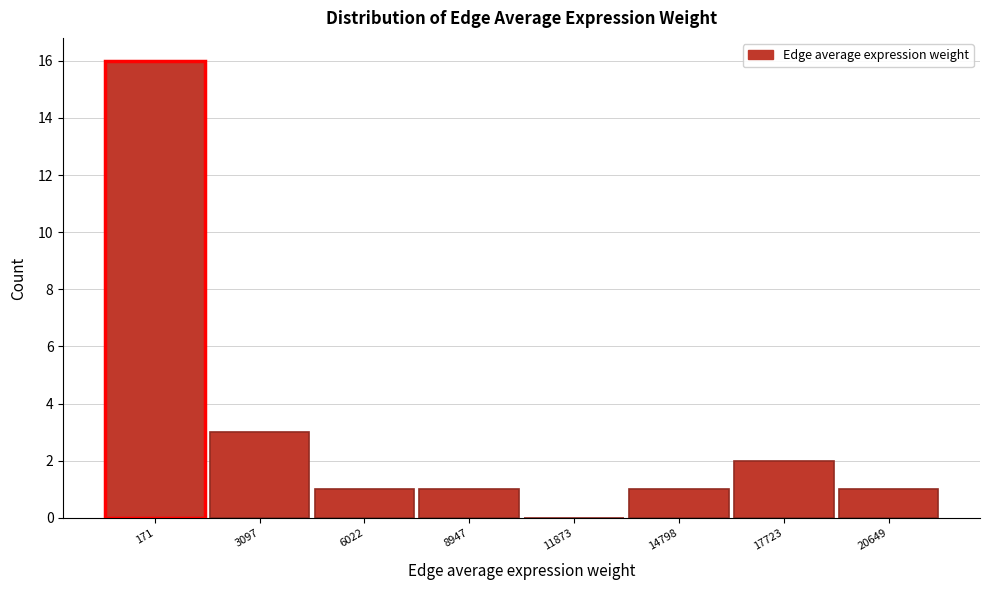

Reading right to left, transcribe all the data shown in this chart.

20649=1	17723=2	14798=1	11873=0	8947=1	6022=1	3097=3